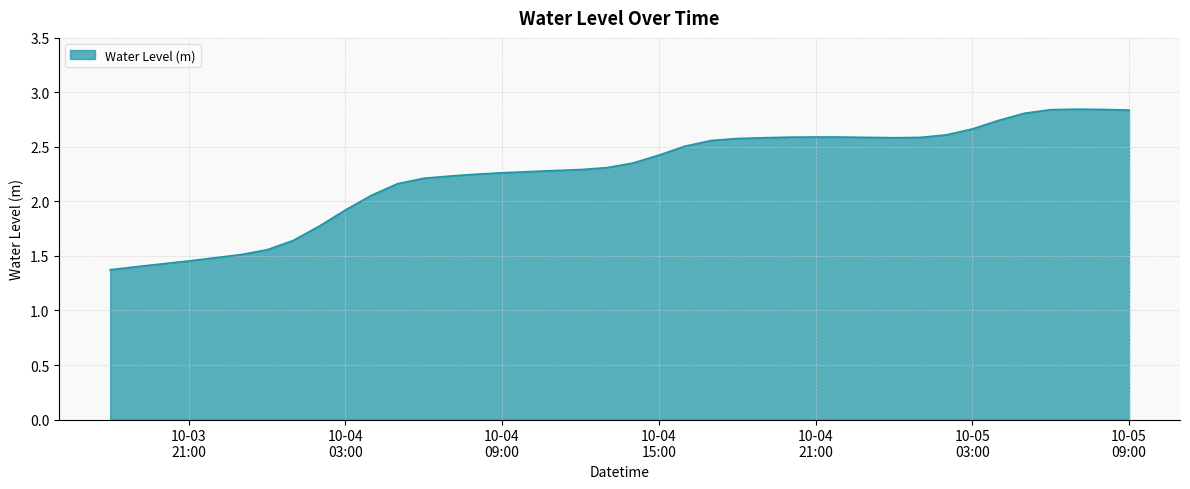

What is the minimum value shown in the chart?

1.4